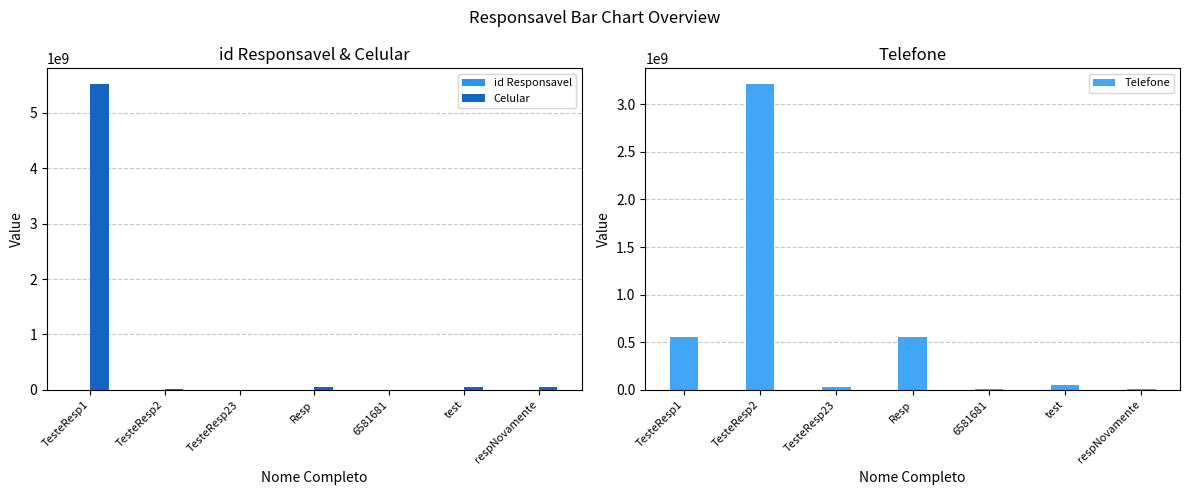

What is the label of the 2nd bar from the left?

TesteResp2